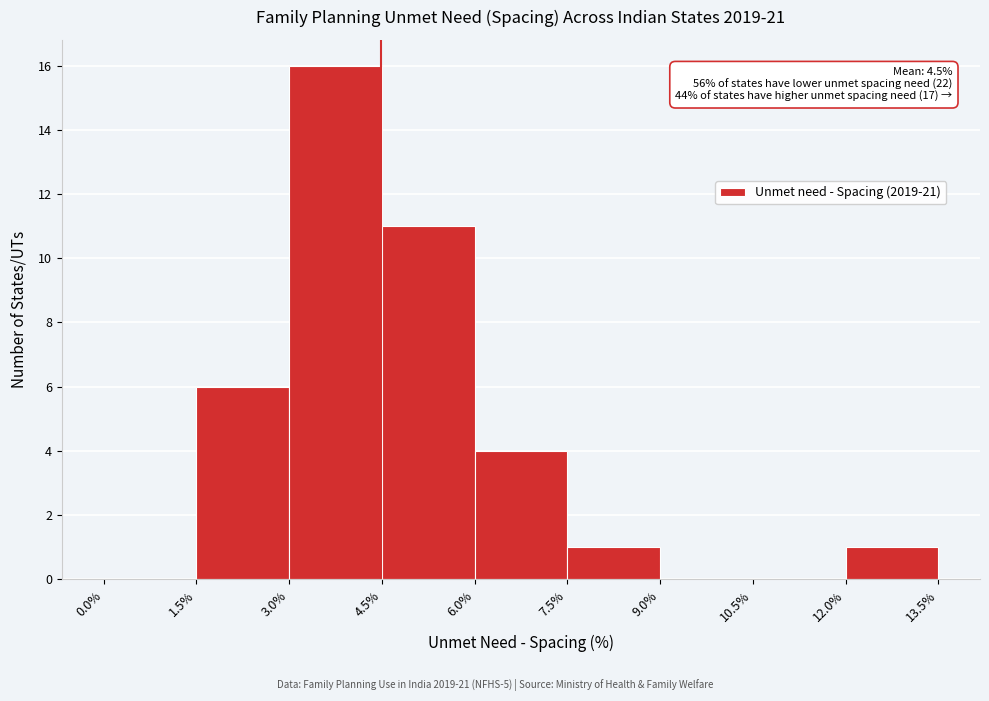

Which range on the x-axis has the tallest bar?

3.0% to 4.5%